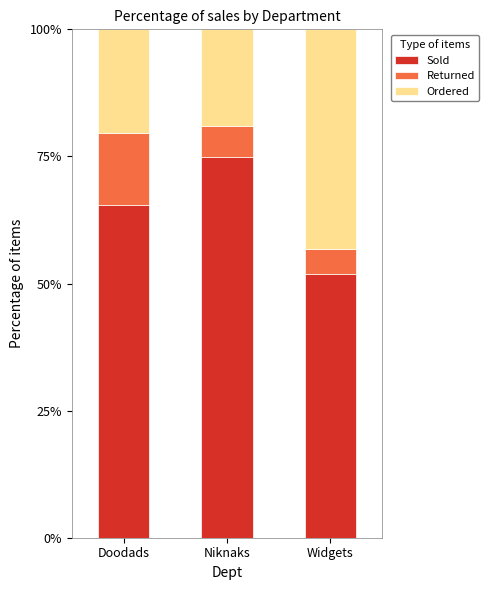

What is the minimum value for Sold?

51.9